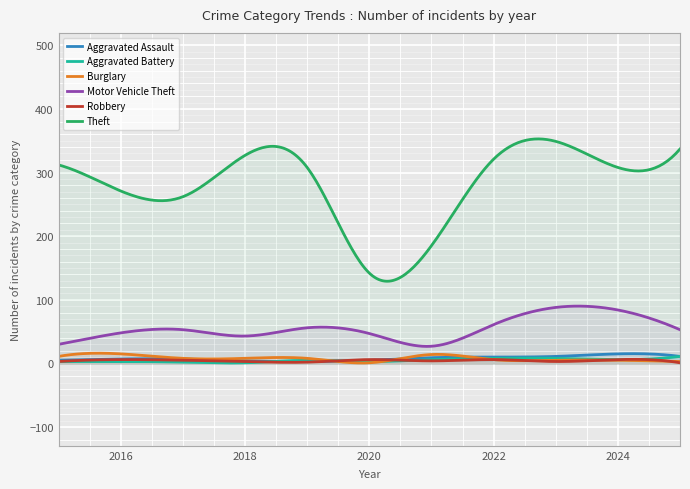

List the labels in order of Theft value, largest first.

2023, 2025, 2018, 2022, 2015, 2019, 2024, 2016, 2017, 2021, 2020